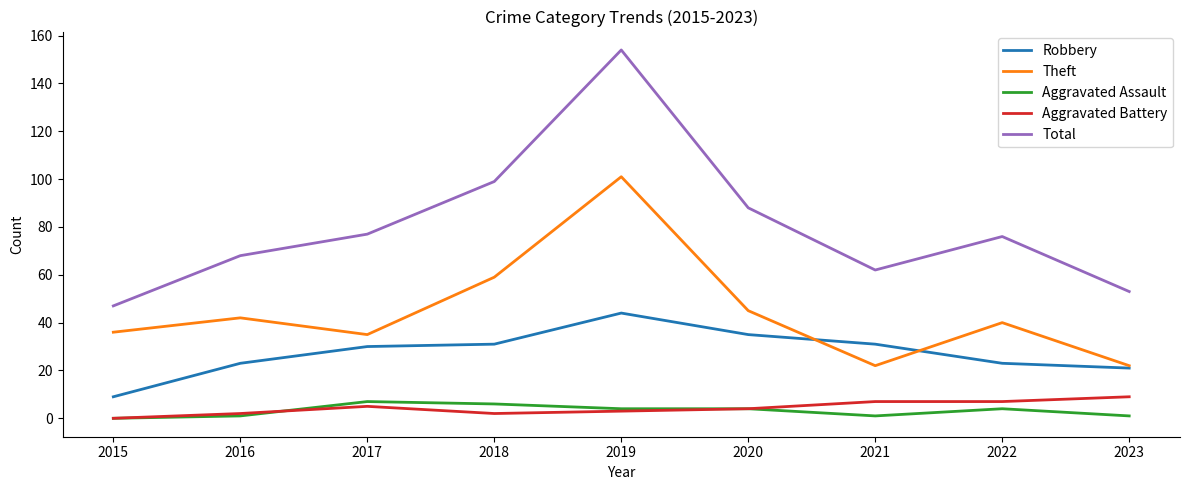

True or false: Robbery and Total cross at least once.

False